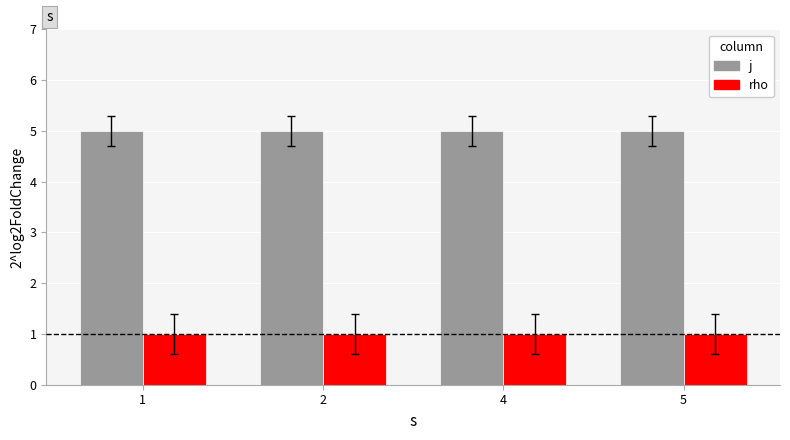

What is the highest value of the j series?

5